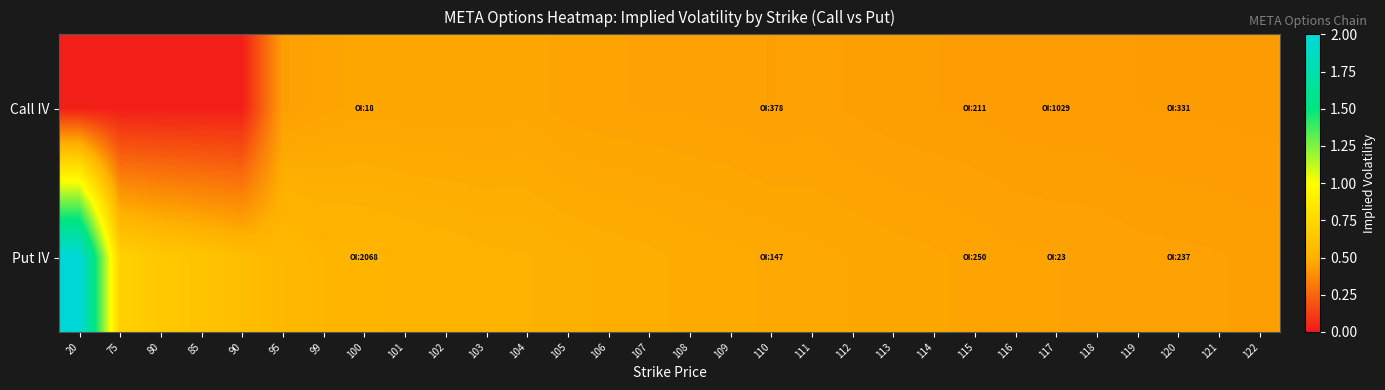

Which series changed the most between 85 and 120?

Call IV